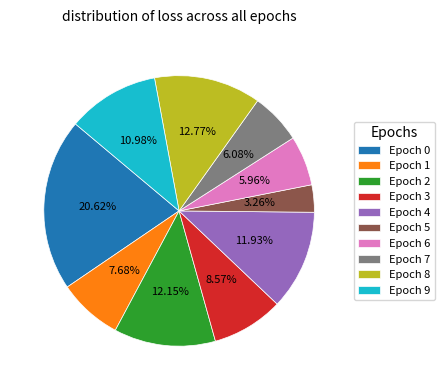

True or false: Epoch 6 accounts for 1% of the total.

False